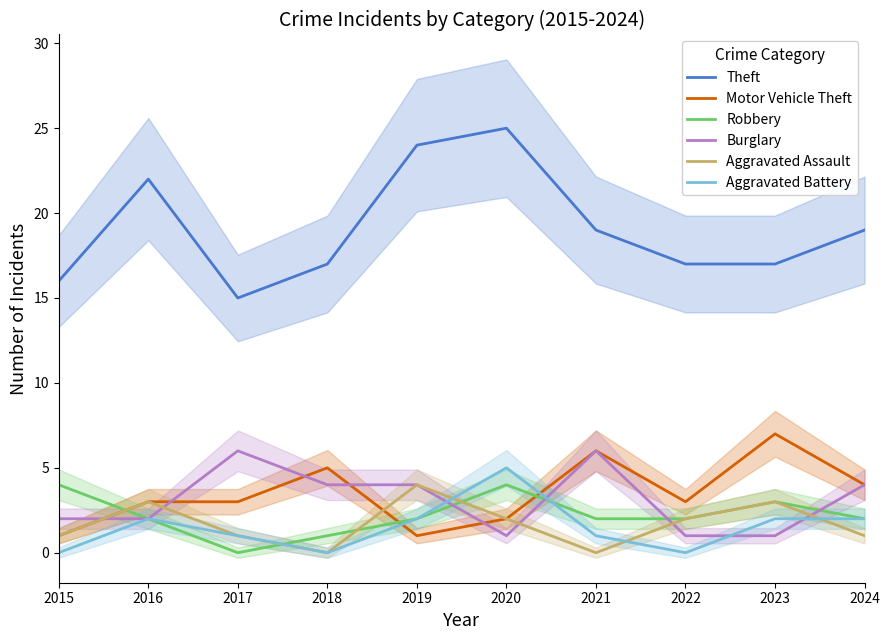

Which has a higher value, 2022 or 2016?

2016